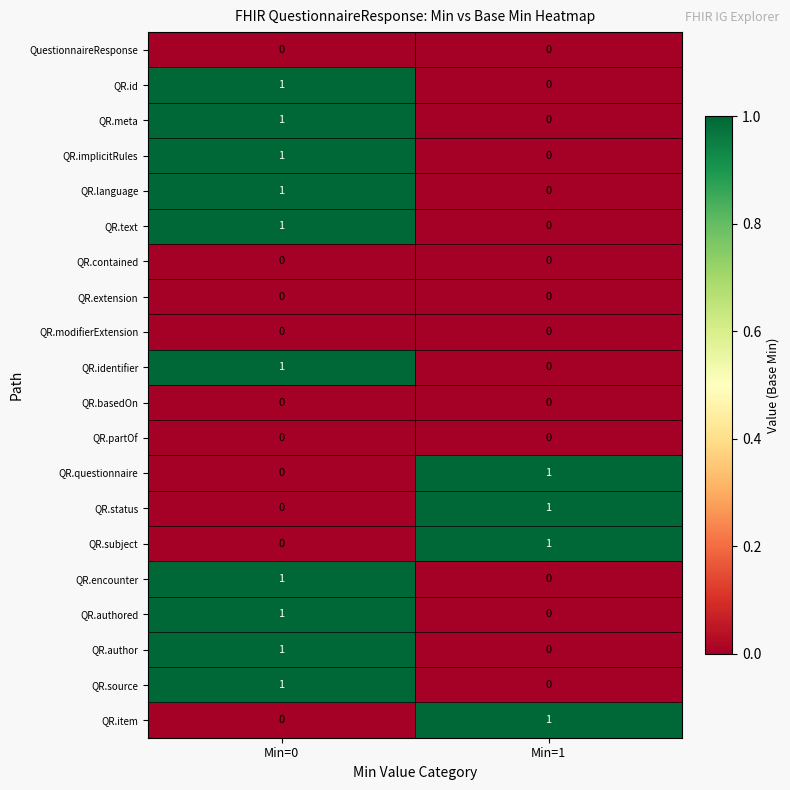

At which category is the sum across all series the highest?

Min=0